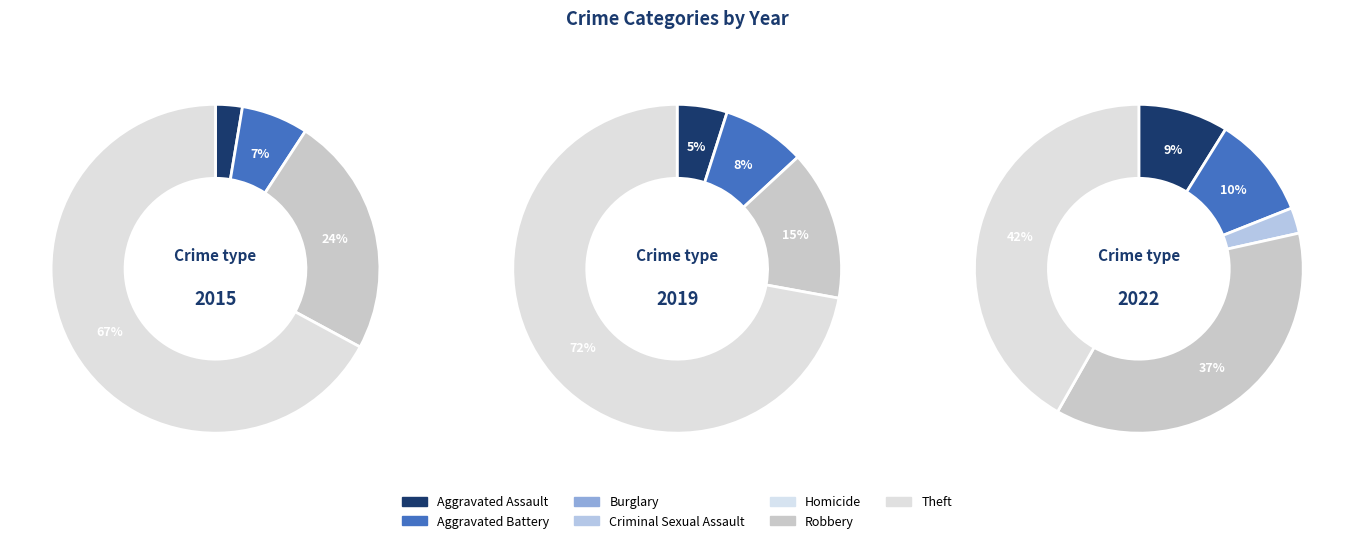

To the nearest percent, what percentage of the pie is Theft?

67%